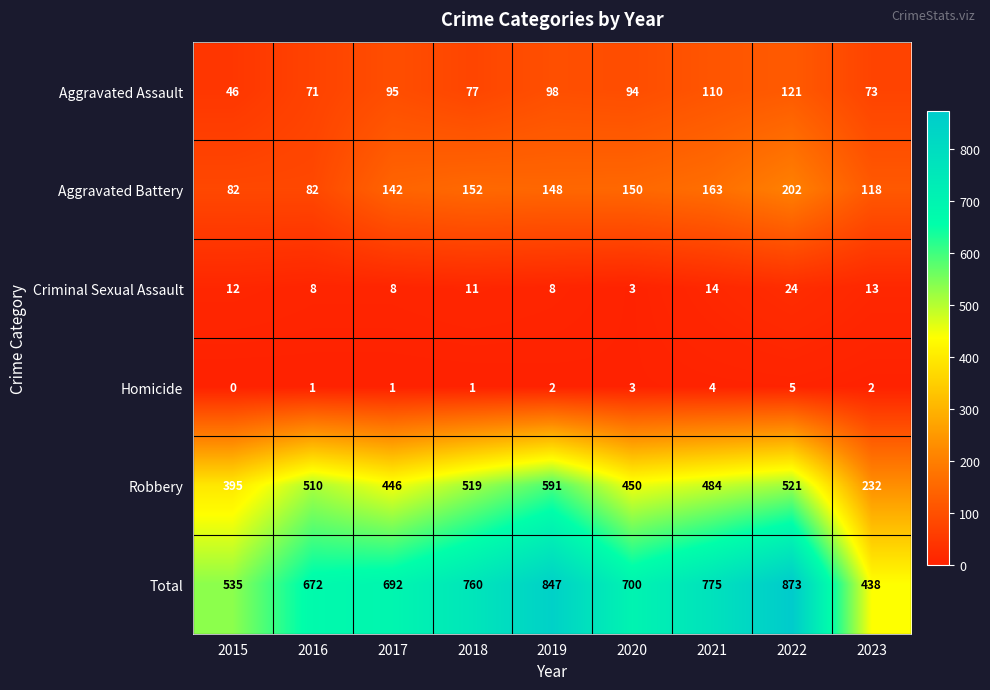

Rank the series at 2016 from highest to lowest value.

Total, Robbery, Aggravated Battery, Aggravated Assault, Criminal Sexual Assault, Homicide